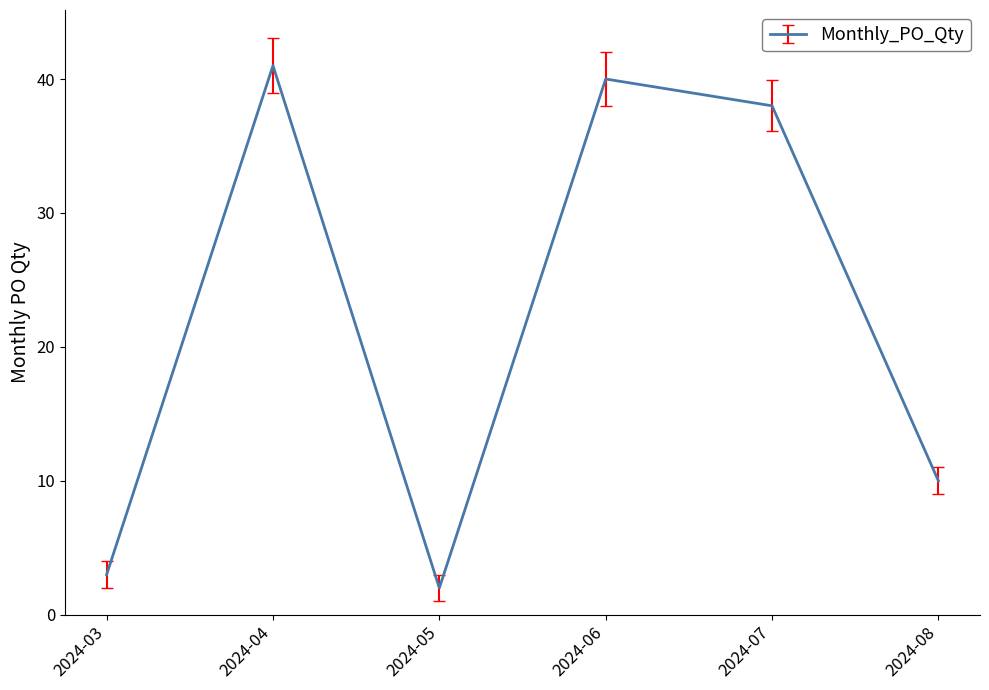

The value at 2024-06 is 40. True or false?

True